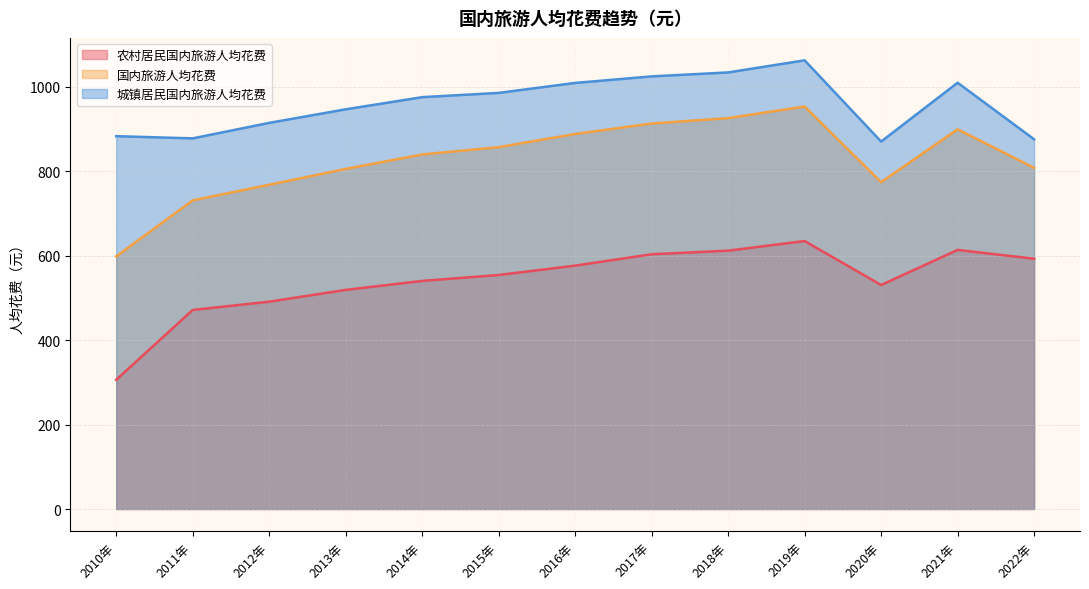

The value of 农村居民国内旅游人均花费 at 2018年 is 1081.4. True or false?

False